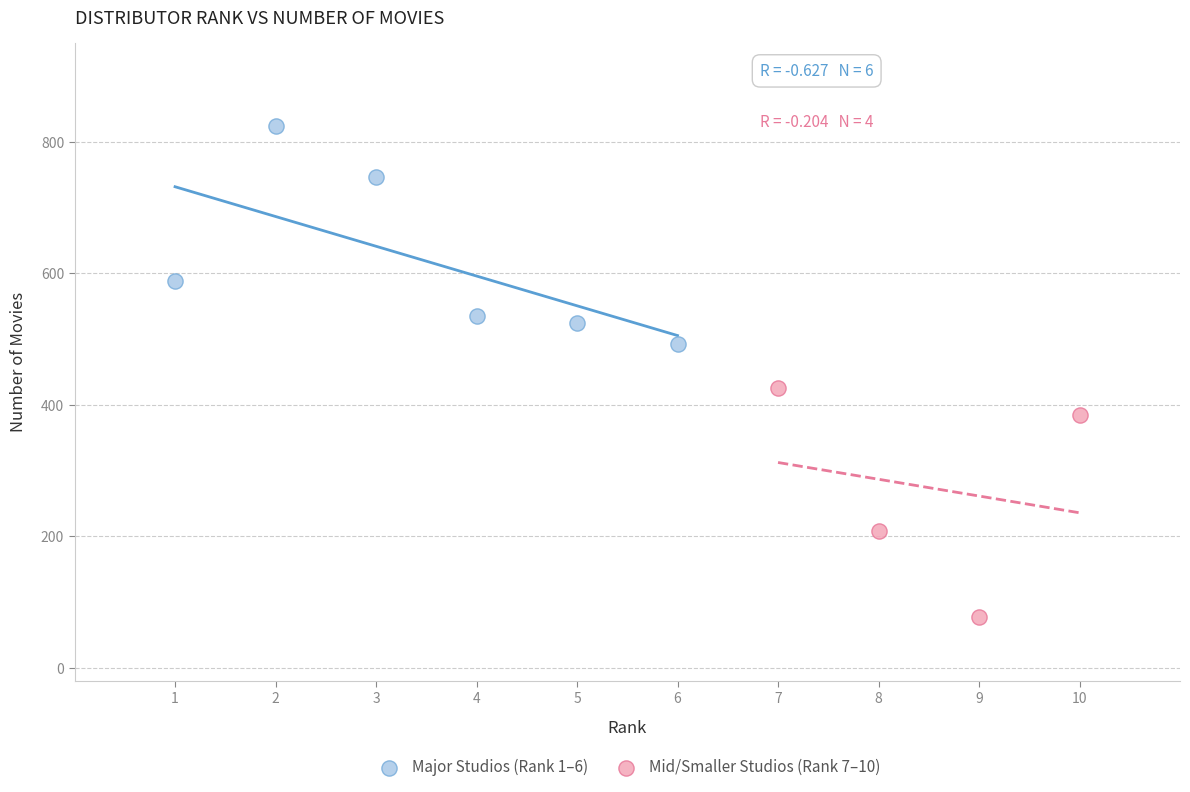

Which series reaches the minimum Y coordinate?

Mid/Smaller Studios (Rank 7–10)